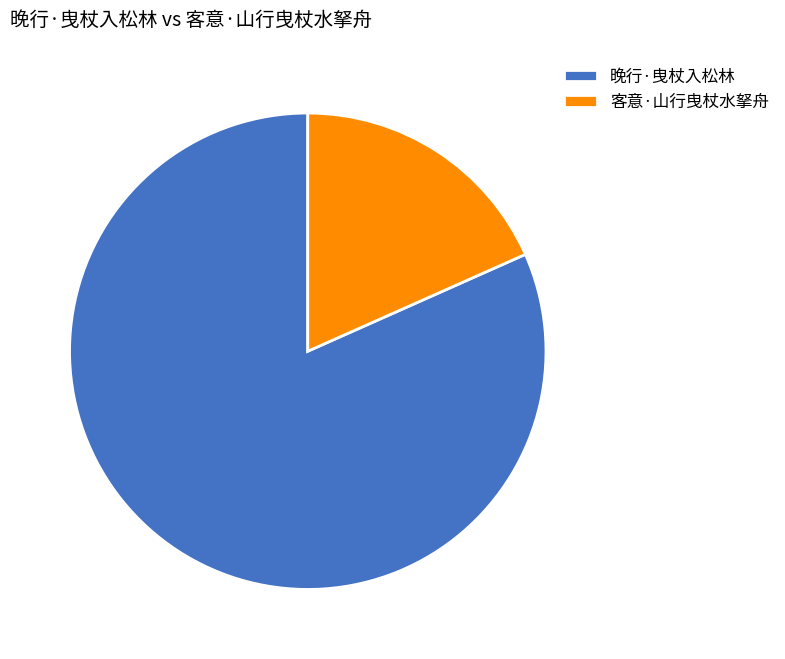

Is there a majority slice in this chart?

Yes